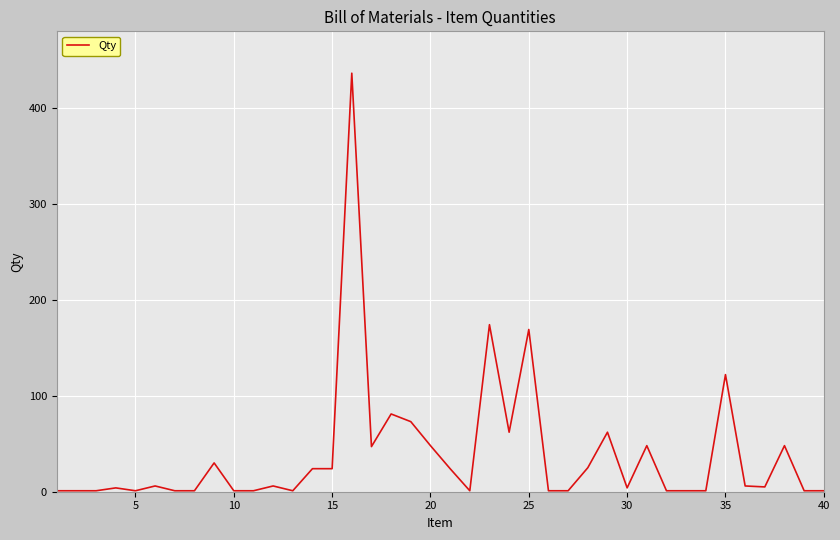

What is the maximum value shown in the chart?

436